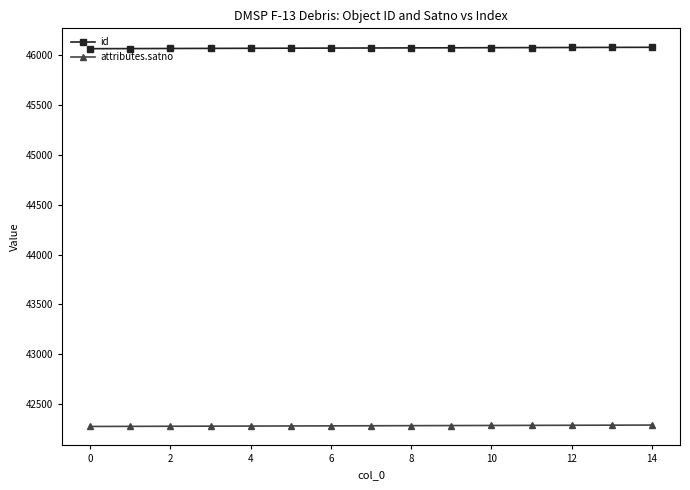

What is the minimum value shown in the chart?

42274